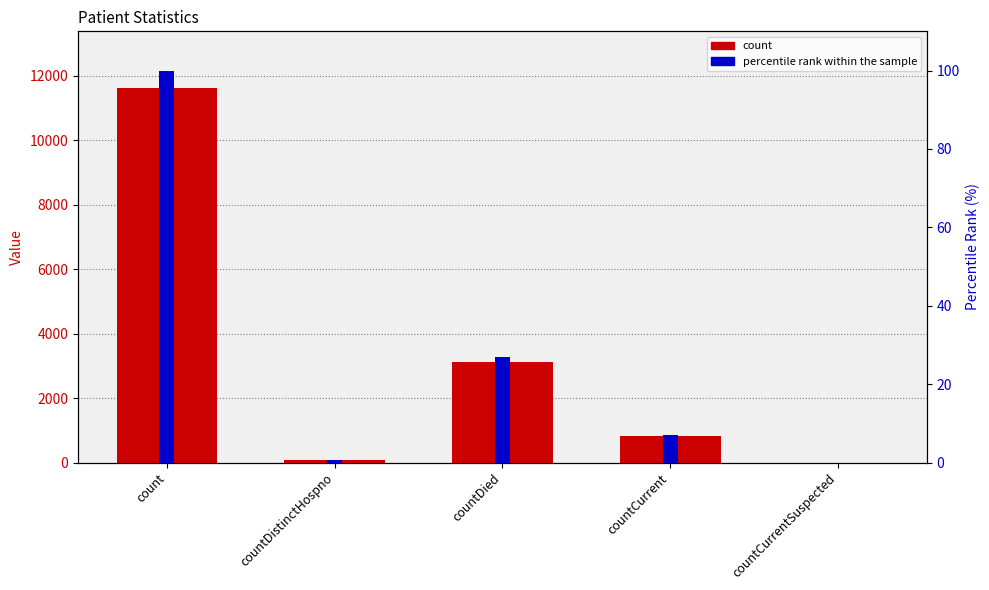

What is the sum of all count values?

15643.0